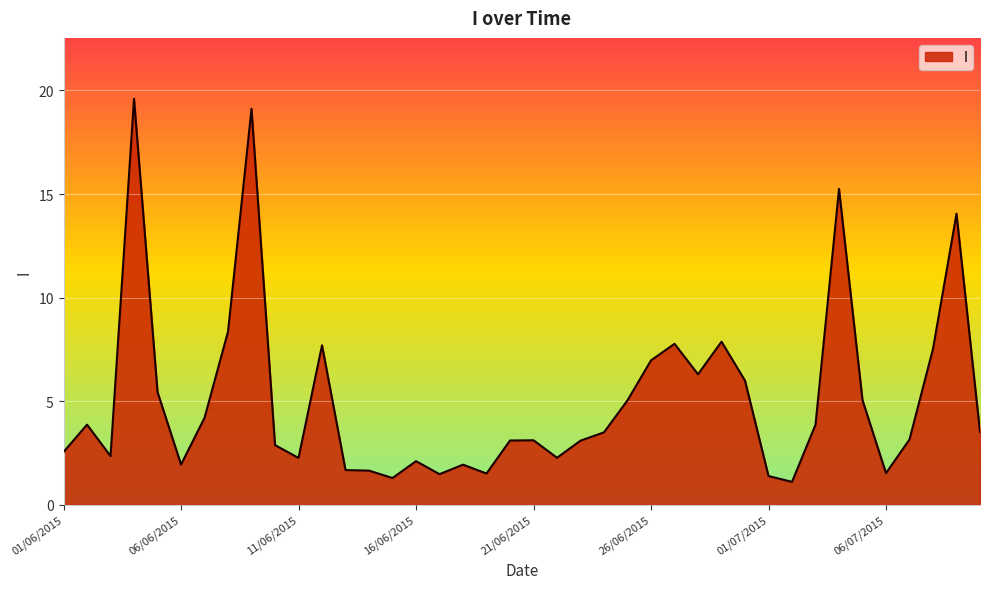

What is the maximum value shown in the chart?

19.6